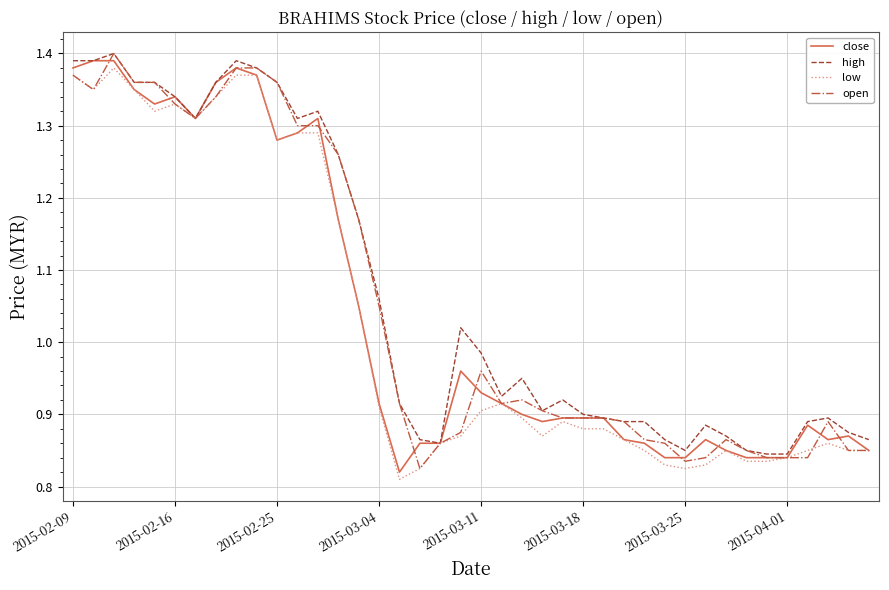

Is it true that high equals 0.9 at 2015-03-18?

True